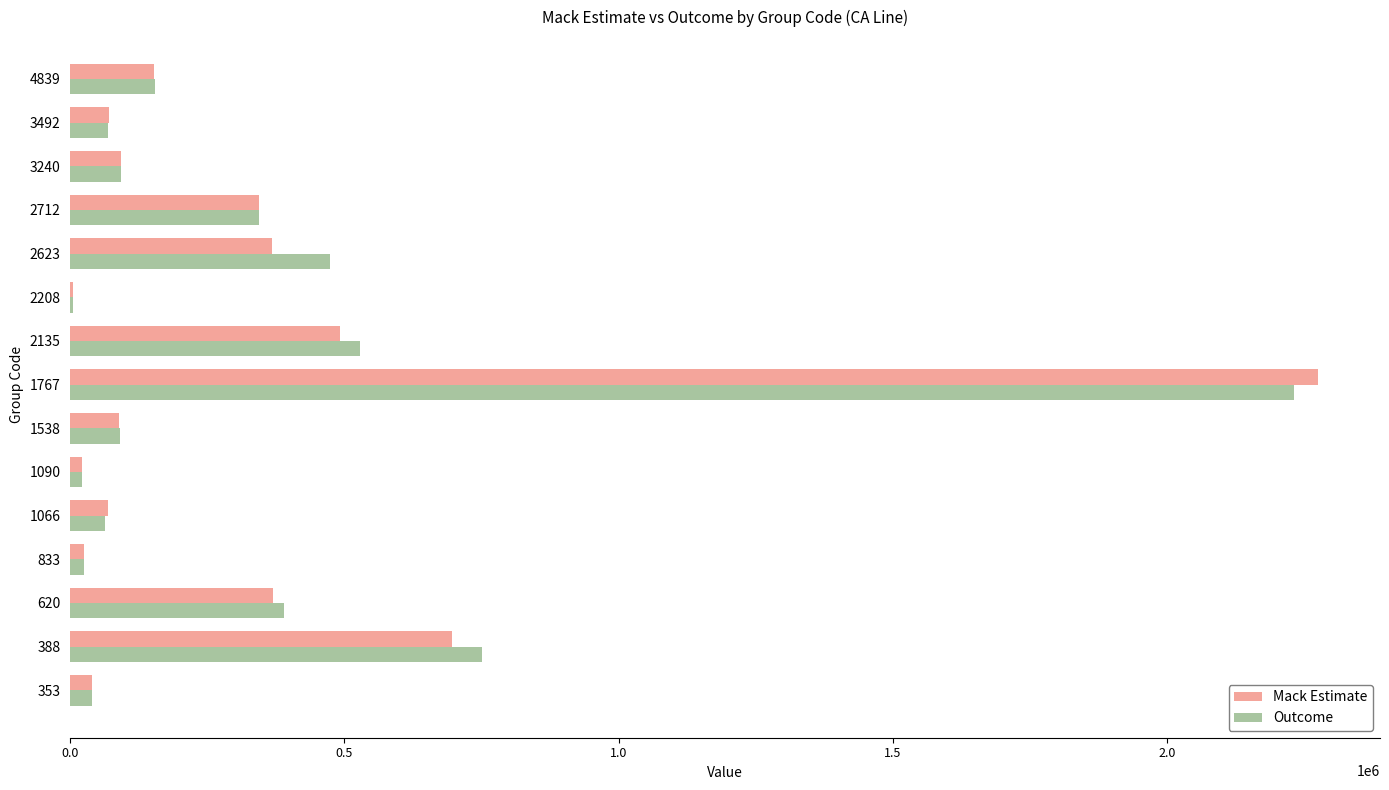

At which category is the sum across all series the highest?

1767